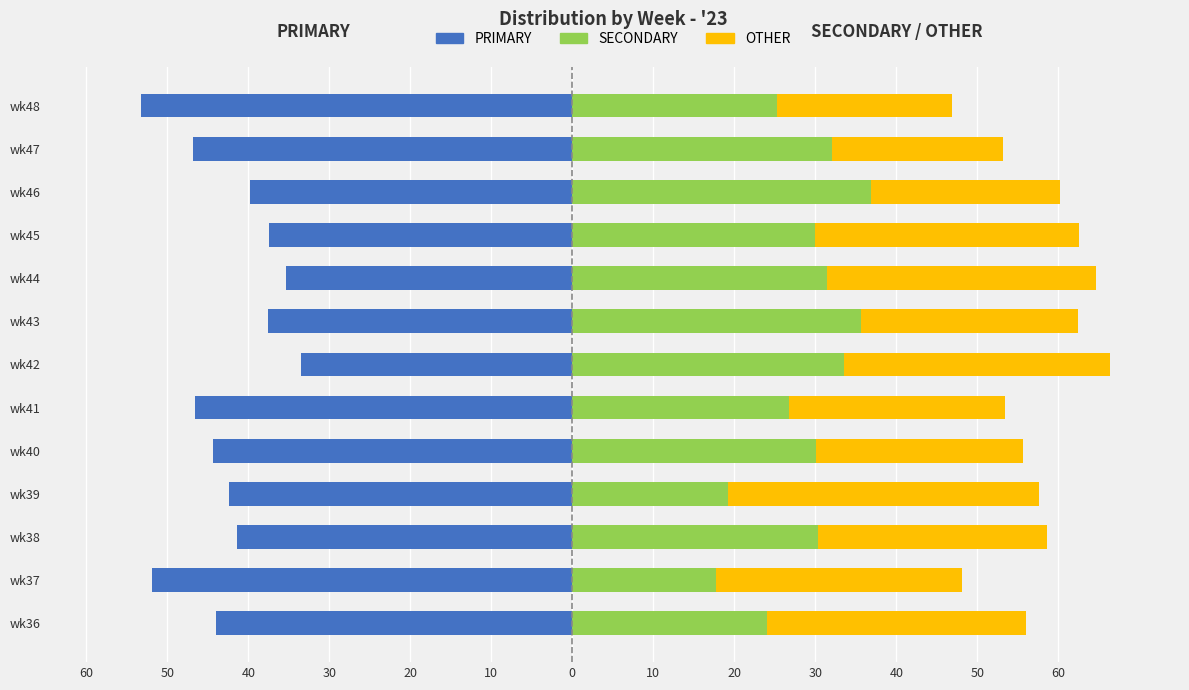

Rank the series at wk36 from lowest to highest value.

PRIMARY, SECONDARY, OTHER